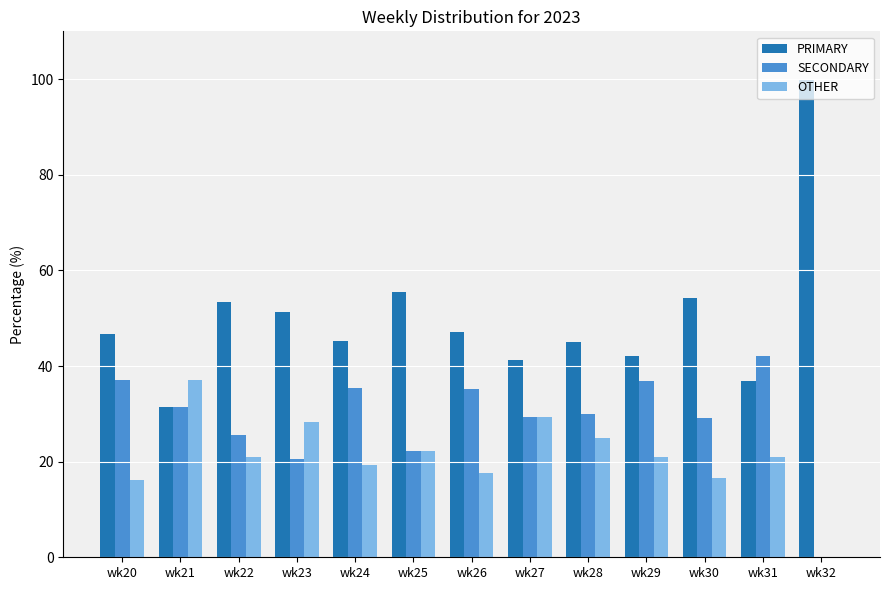

What is the sum of all PRIMARY values?

650.1